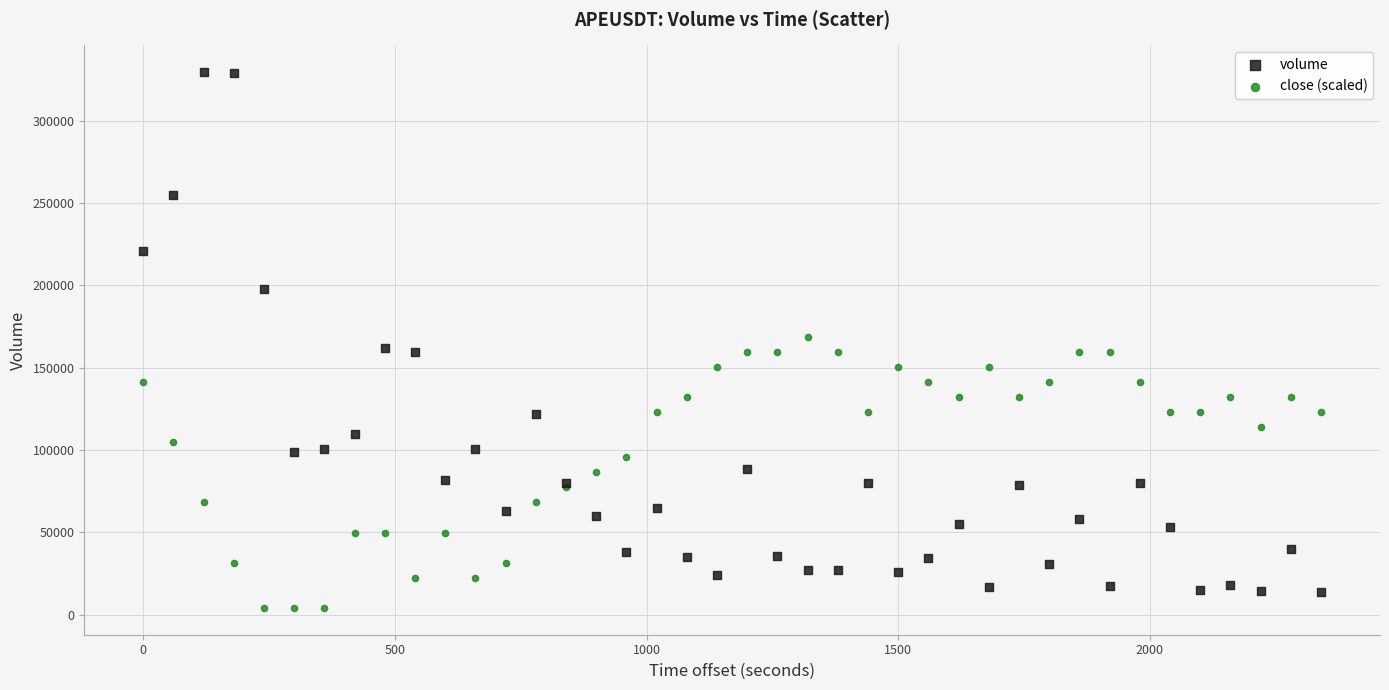

Which series has the widest spread of Y values?

volume